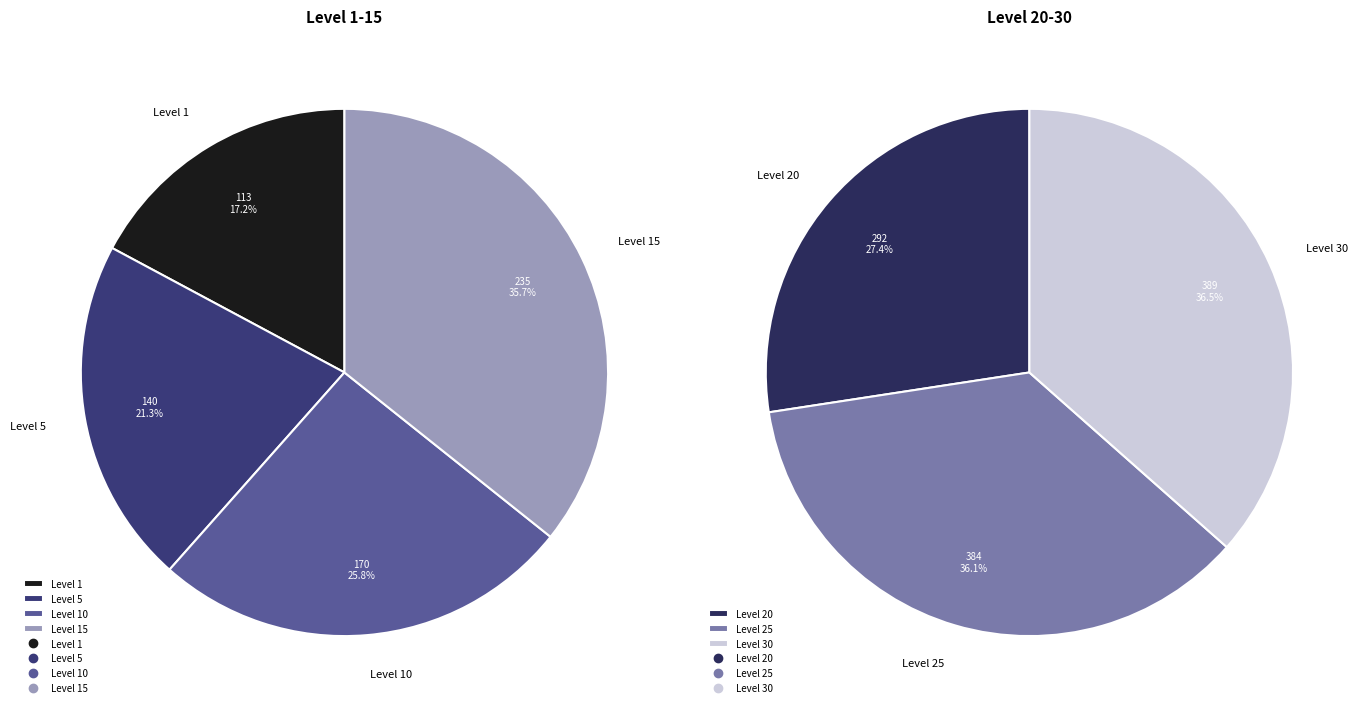

How many slices are in this pie chart?

7